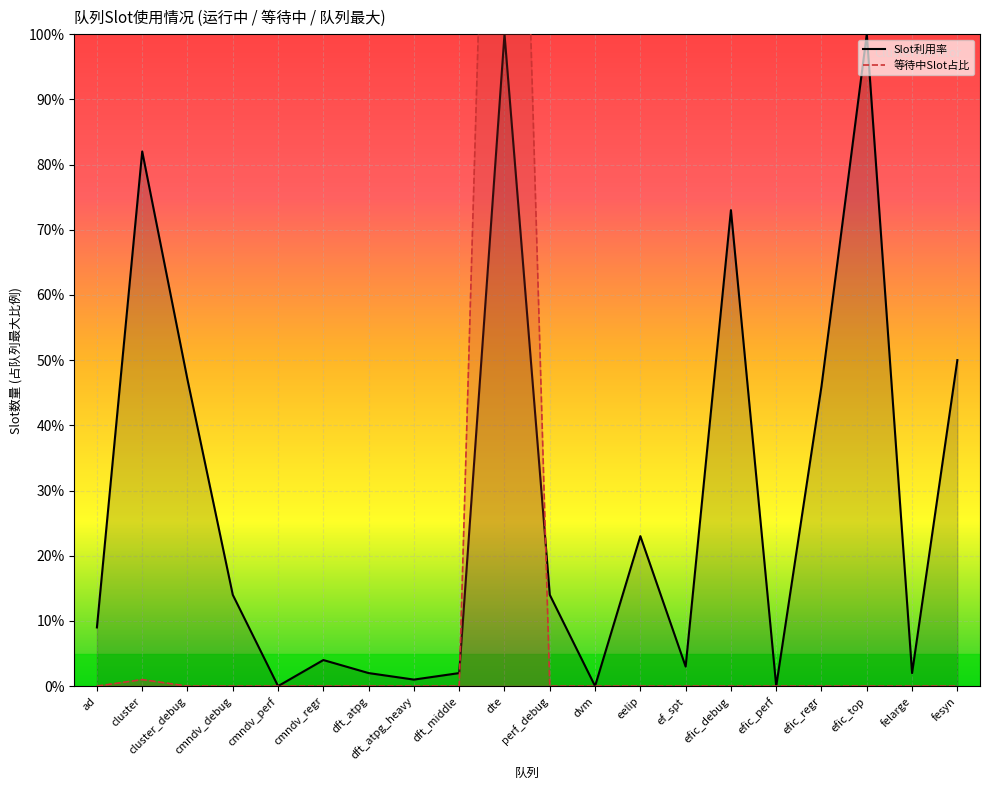

Between ef_spt and felarge, which series saw the biggest shift?

Slot利用率_line